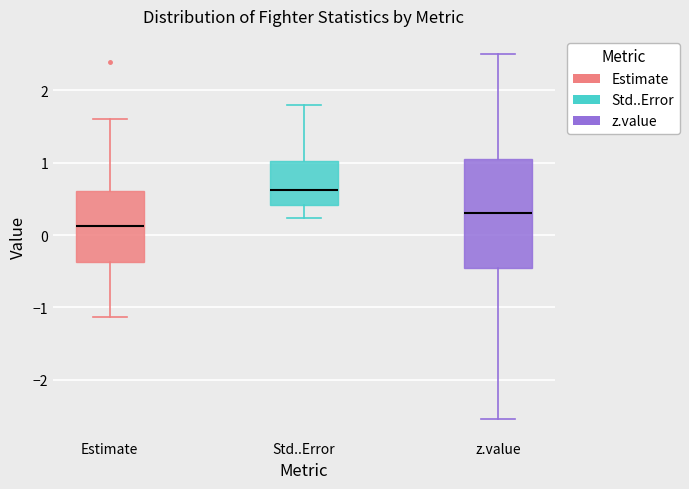

Which box's median line is the lowest?

Estimate